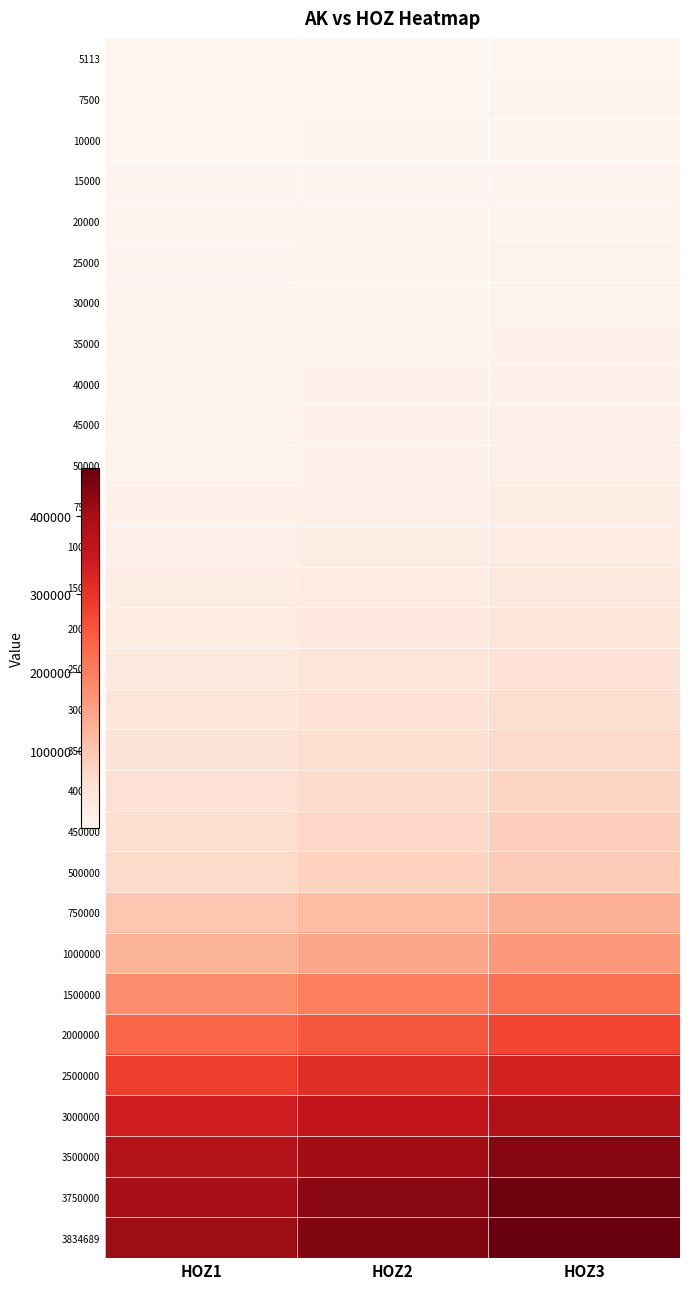

Which has a higher value, HOZ3 or HOZ1?

HOZ3